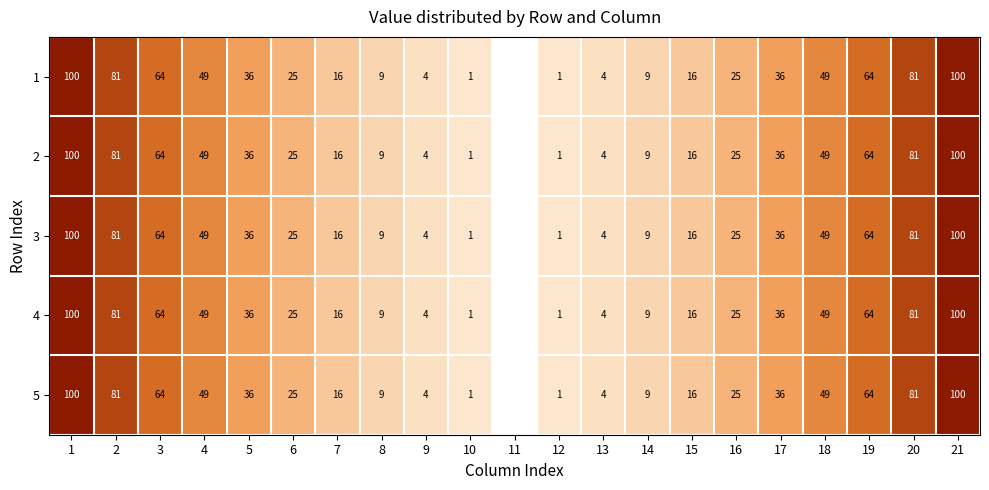

Which label corresponds to the smallest value in the chart?

10